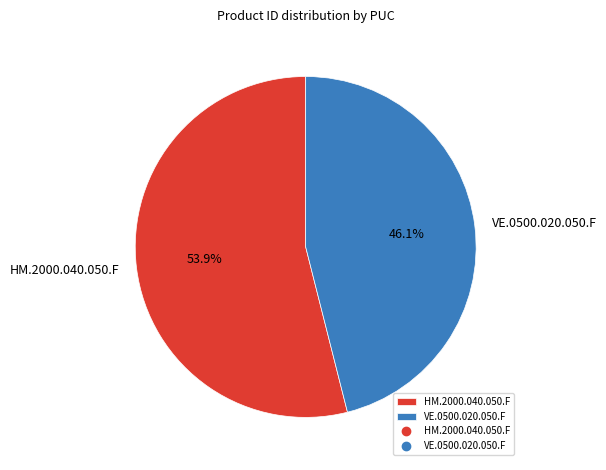

Combined, what portion of the pie is VE.0500.020.050.F and HM.2000.040.050.F?

100.0%